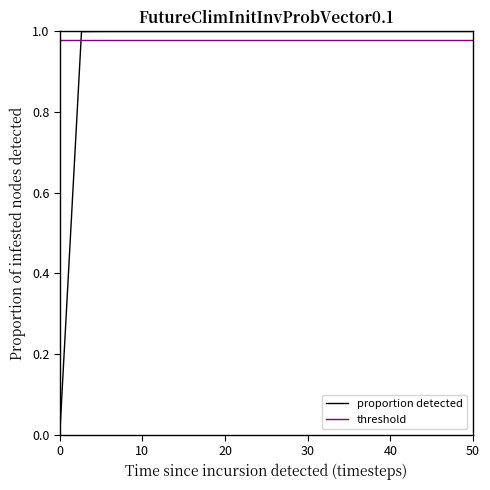

How many distinct data groups are displayed?

2